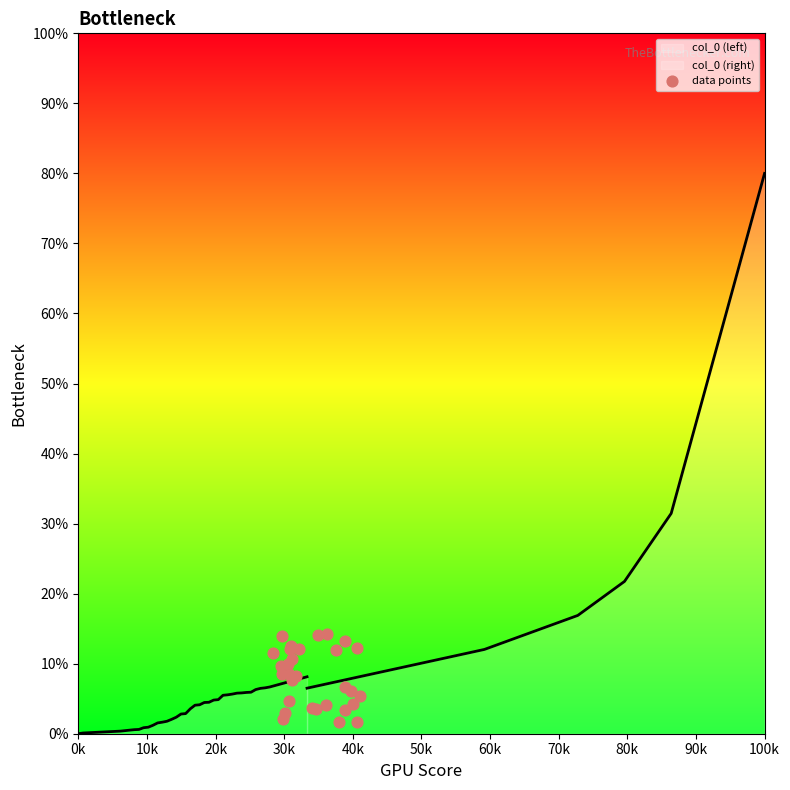

Between 19 and 24, which is larger?

19